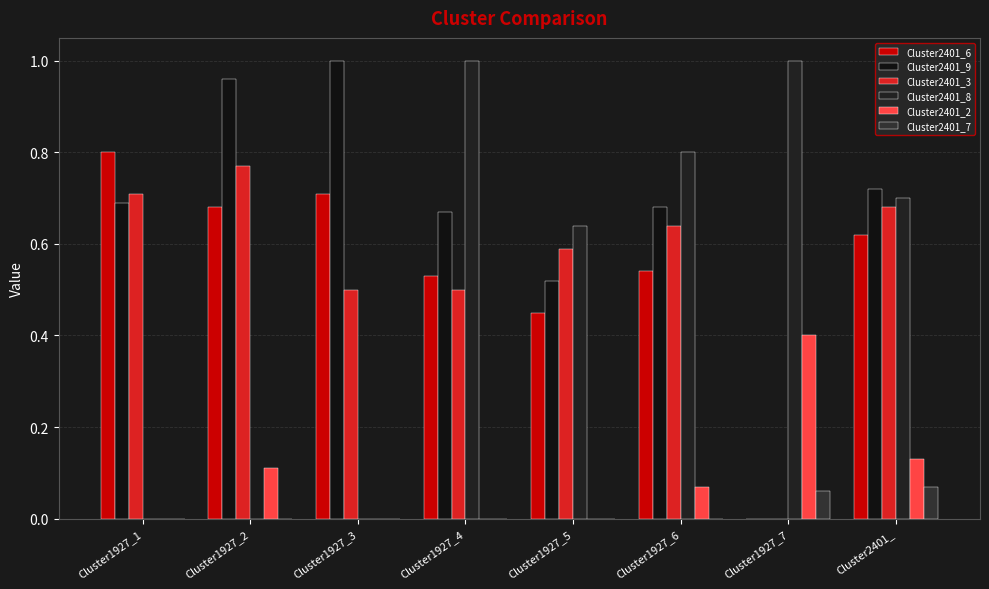

Reading left to right, extract all data points from this chart.

Cluster2401_6: 0.8	0.7	0.7	0.5	0.5	0.5	0.0	0.6
Cluster2401_9: 0.7	1.0	1.0	0.7	0.5	0.7	0.0	0.7
Cluster2401_3: 0.7	0.8	0.5	0.5	0.6	0.6	0.0	0.7
Cluster2401_8: 0.0	0.0	0.0	1.0	0.6	0.8	1.0	0.7
Cluster2401_2: 0.0	0.1	0.0	0.0	0.0	0.1	0.4	0.1
Cluster2401_7: 0.0	0.0	0.0	0.0	0.0	0.0	0.1	0.1